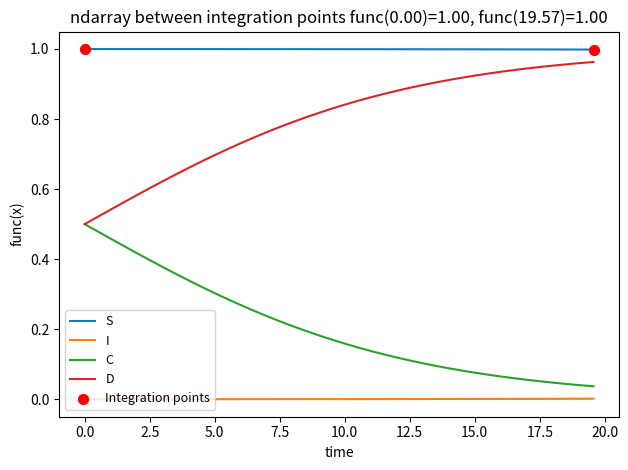

Which series has the largest total across all categories?

S